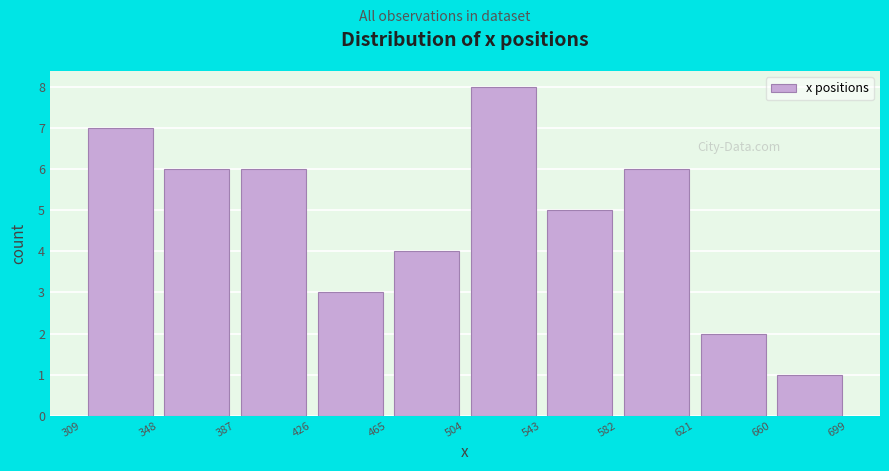

Over which range of the x-axis is the bar tallest?

504 to 543